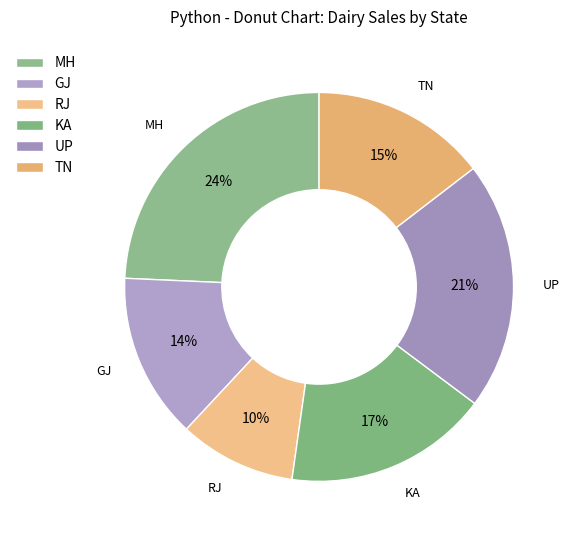

To the nearest percent, what portion does RJ represent?

10%